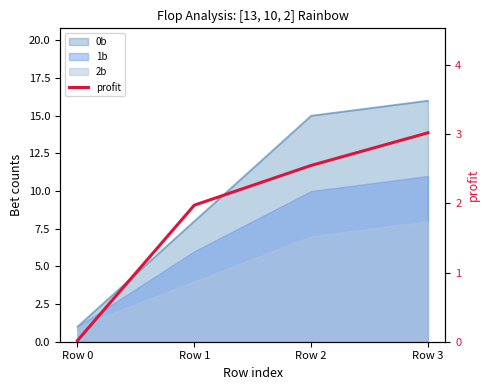

How many data points does each series have?

4